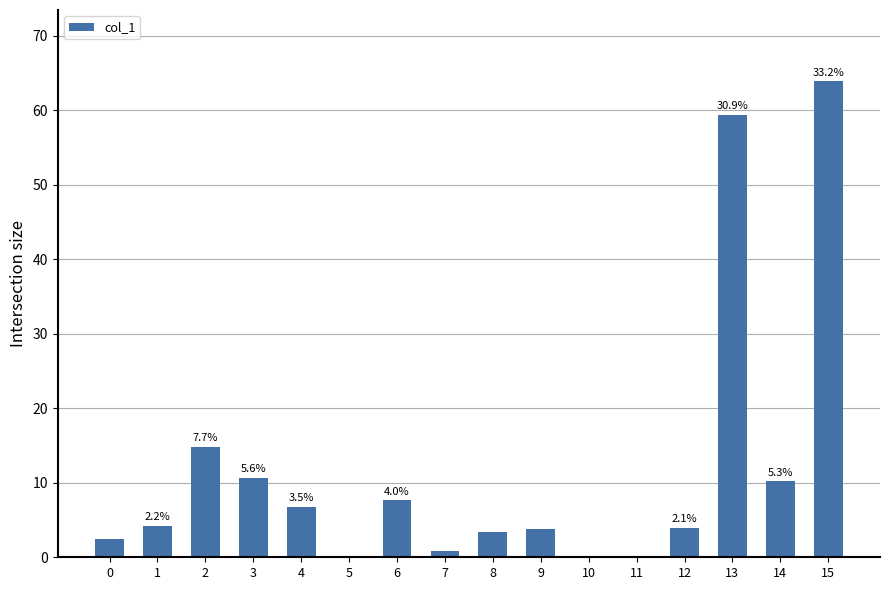

Where does the data first go above 4?

1